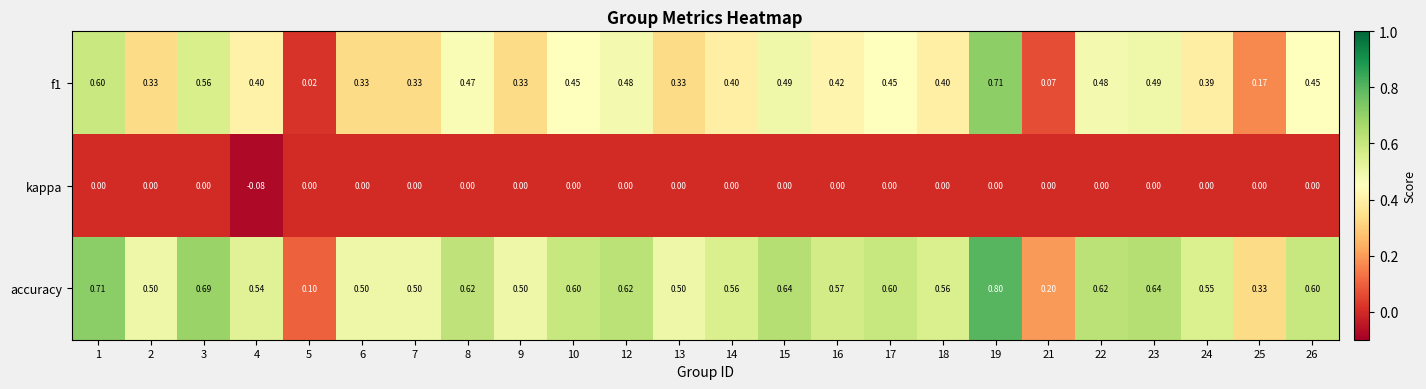

Which series has the widest spread of values?

accuracy